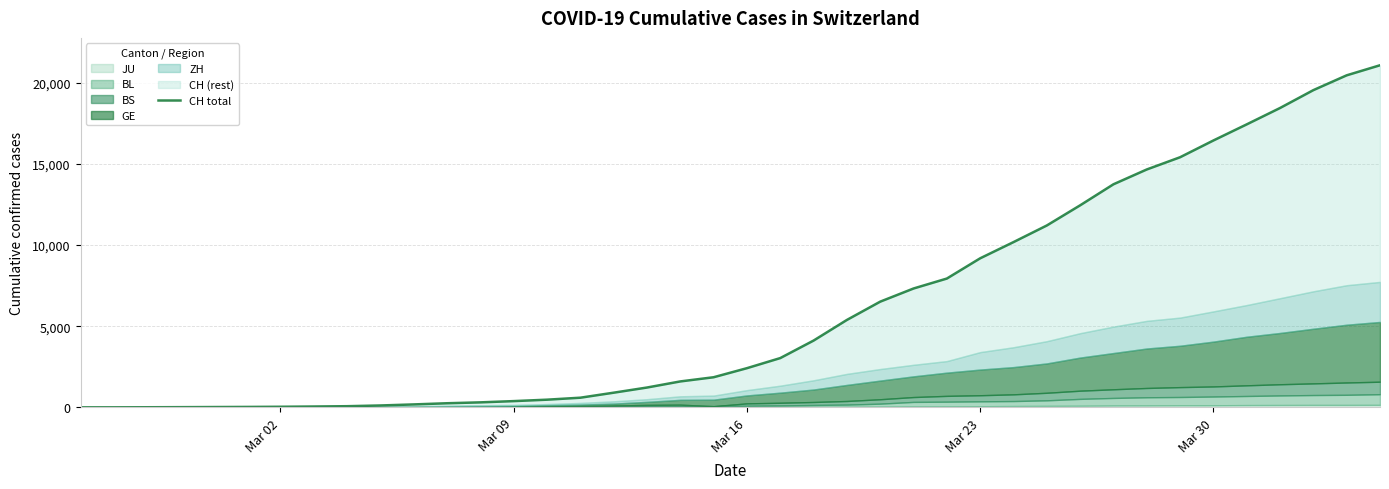

Reading left to right, transcribe all the data shown in this chart.

1	2	6	12	19	26	36	52	71	116	181	253	308	385	473	595	904	1222	1598	1856	2415	3037	4116	5388	6515	7326	7939	9187	10185	11210	12452	13749	14662	15416	16449	17442	18451	19552	20465	21085